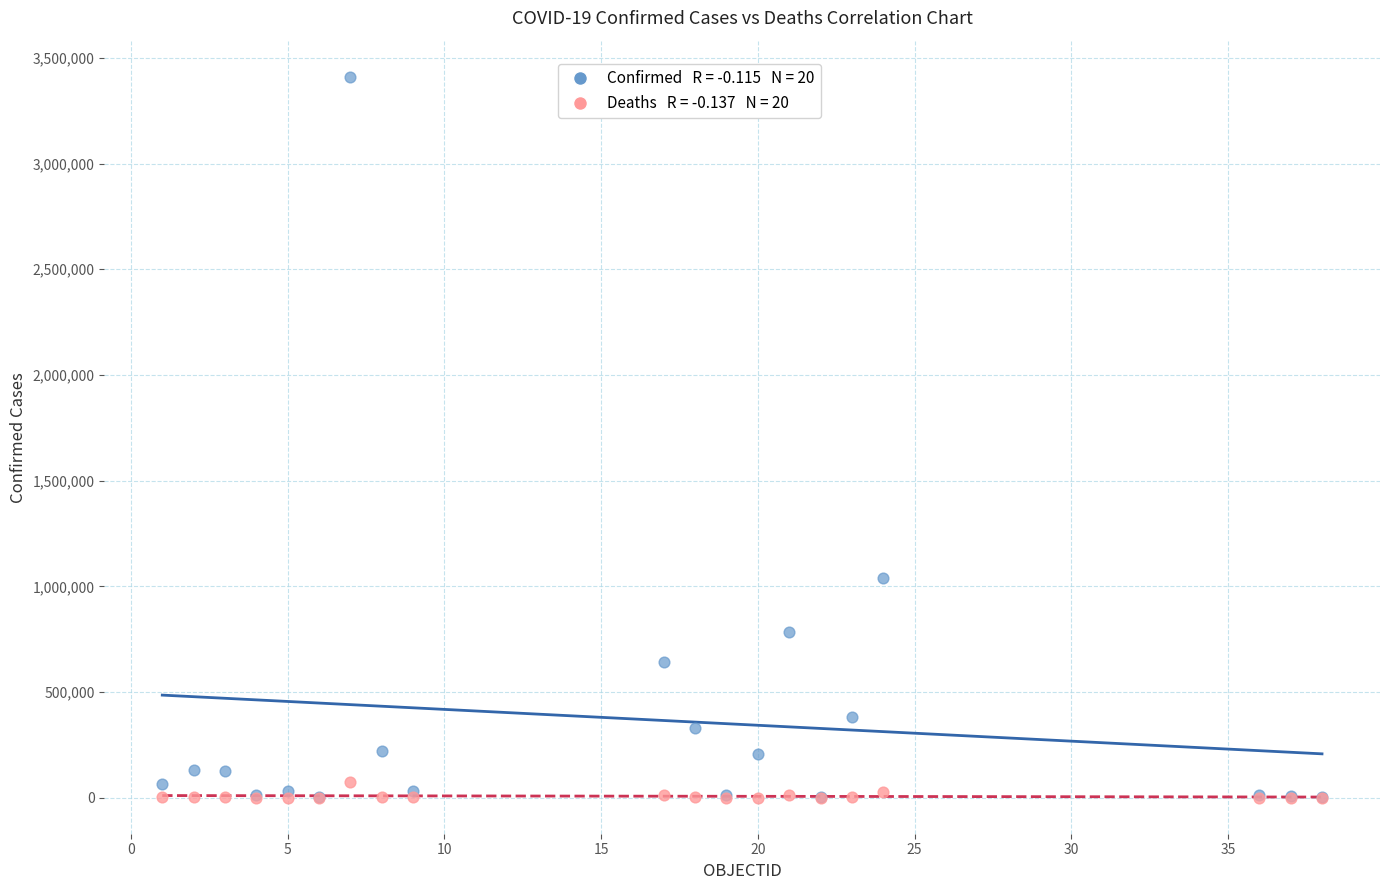

Across all series, what Y value is closest to 1705580?

1038514